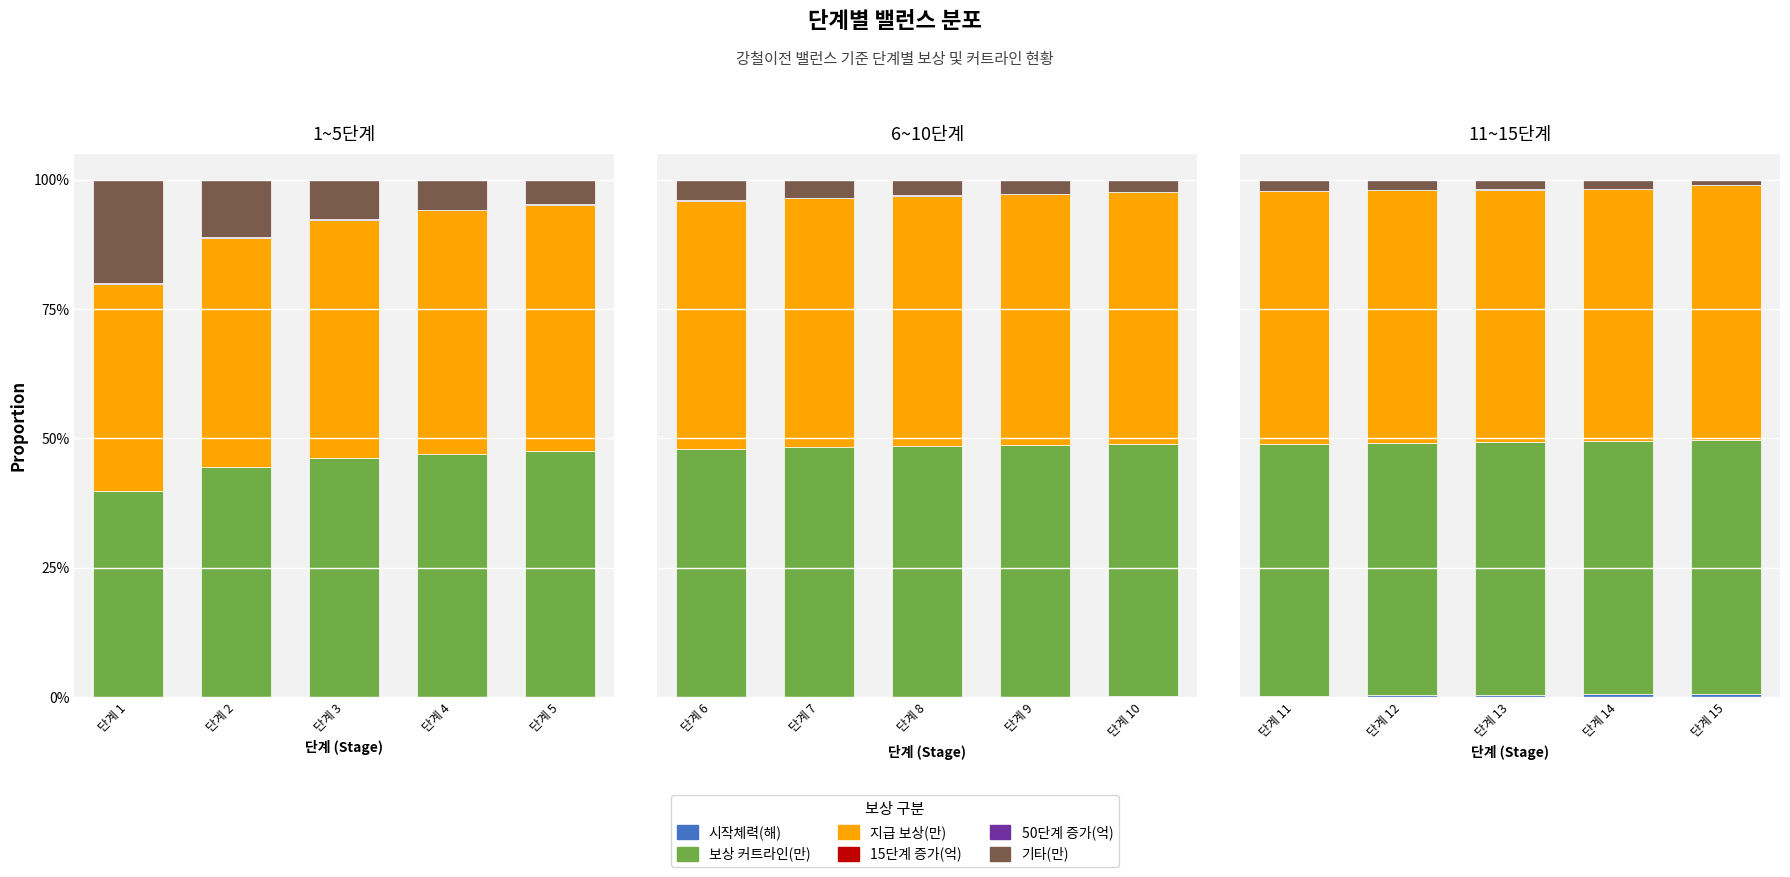

At which category is the sum across all series the highest?

단계 12